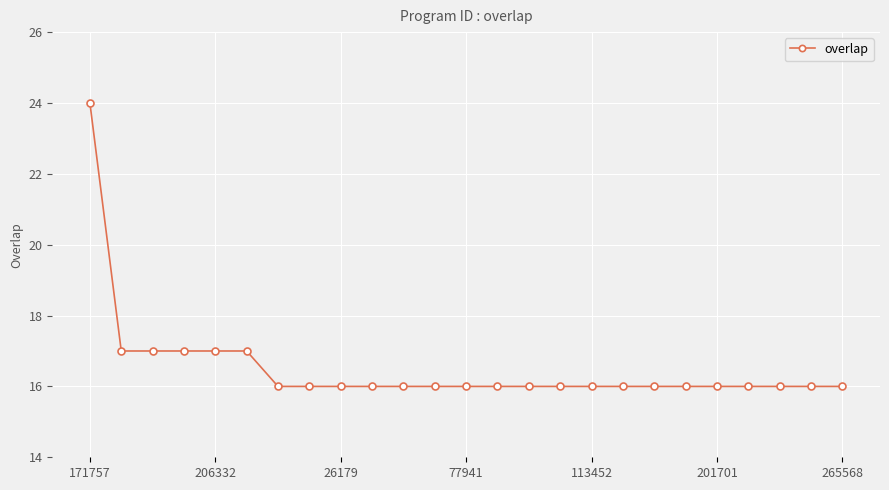

Reading left to right, list all the values displayed in this chart.

24	17	17	17	17	17	16	16	16	16	16	16	16	16	16	16	16	16	16	16	16	16	16	16	16